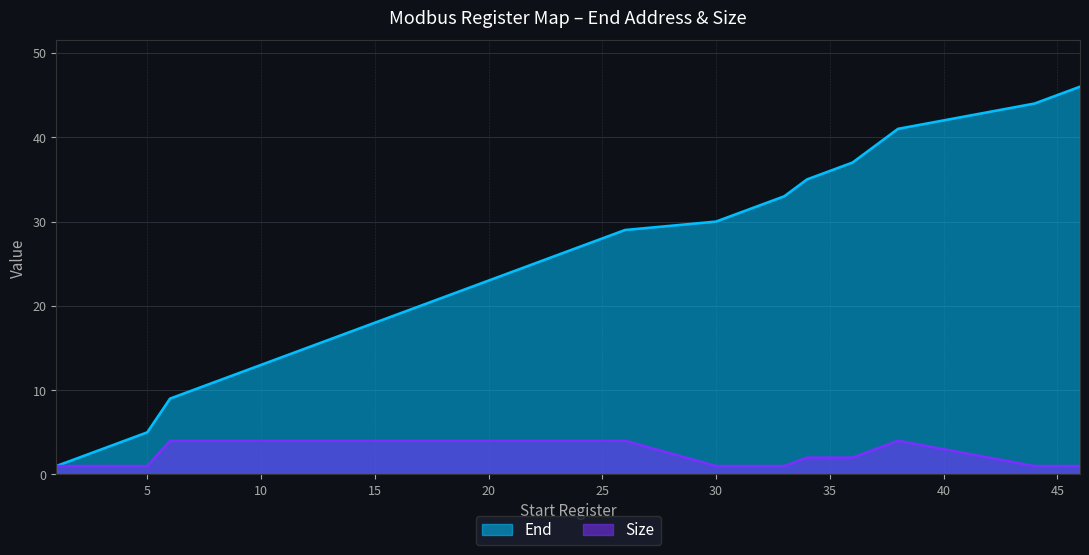

Which series has the widest spread of values?

End